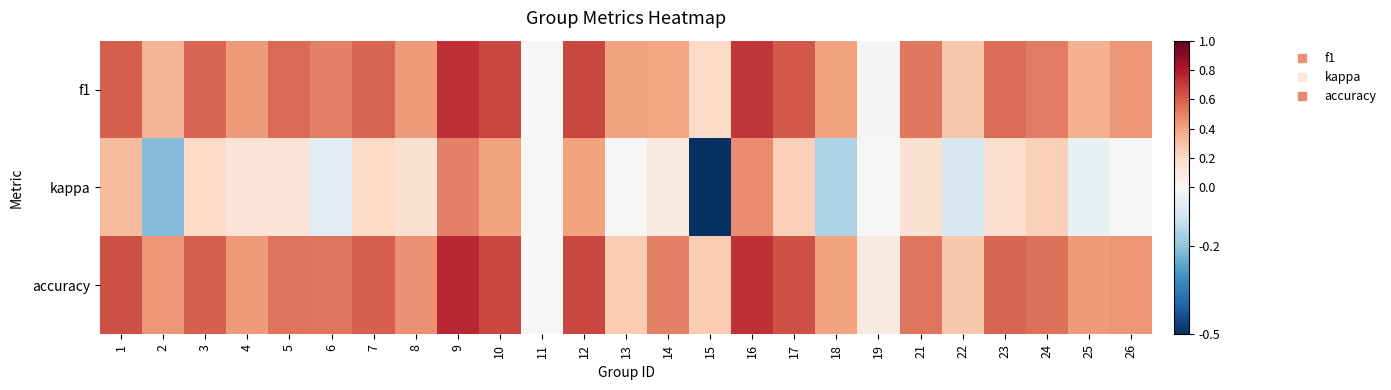

Which has a higher value, 17 or 18?

17